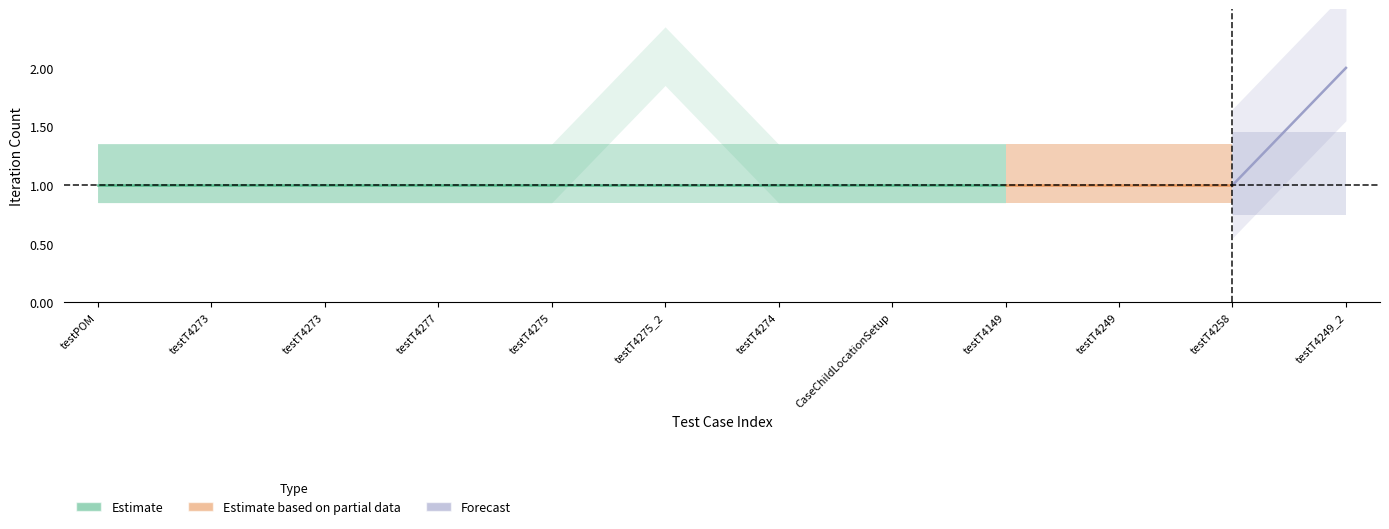

Count the number of categories in the chart.

12